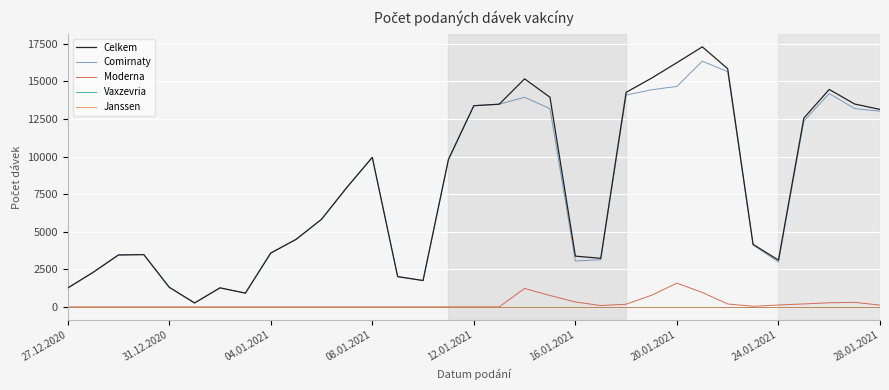

True or false: Celkem and Janssen cross at least once.

False